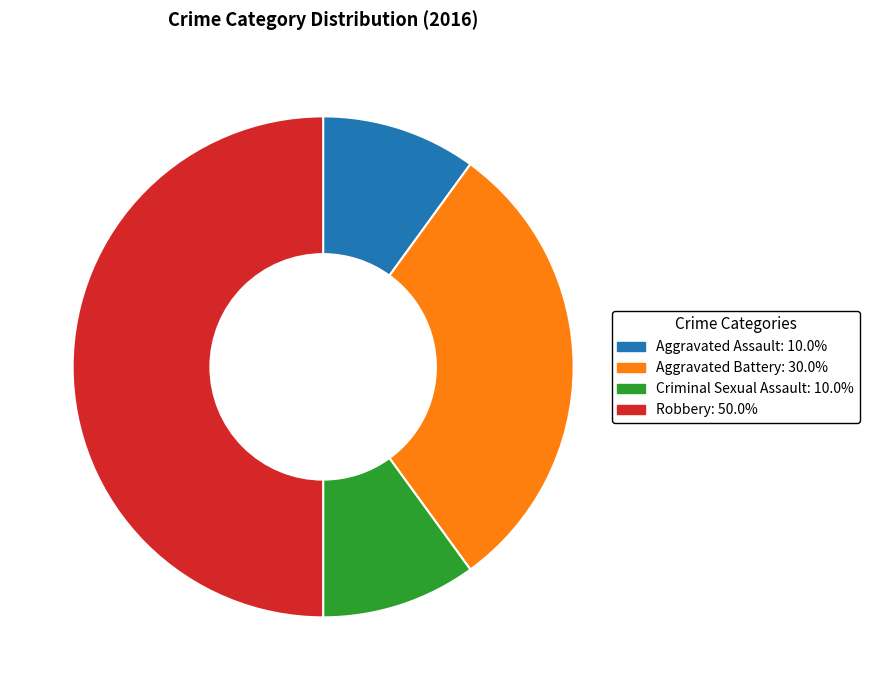

Is Aggravated Battery the majority of the pie?

No